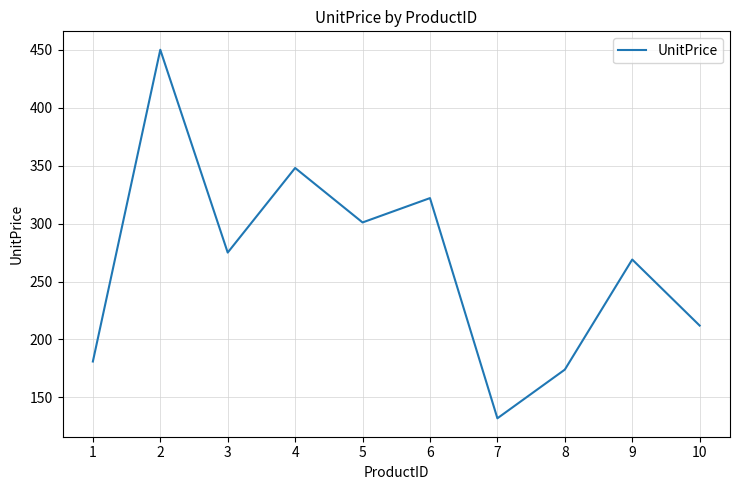

True or false: the data shows 301 at 5.

True